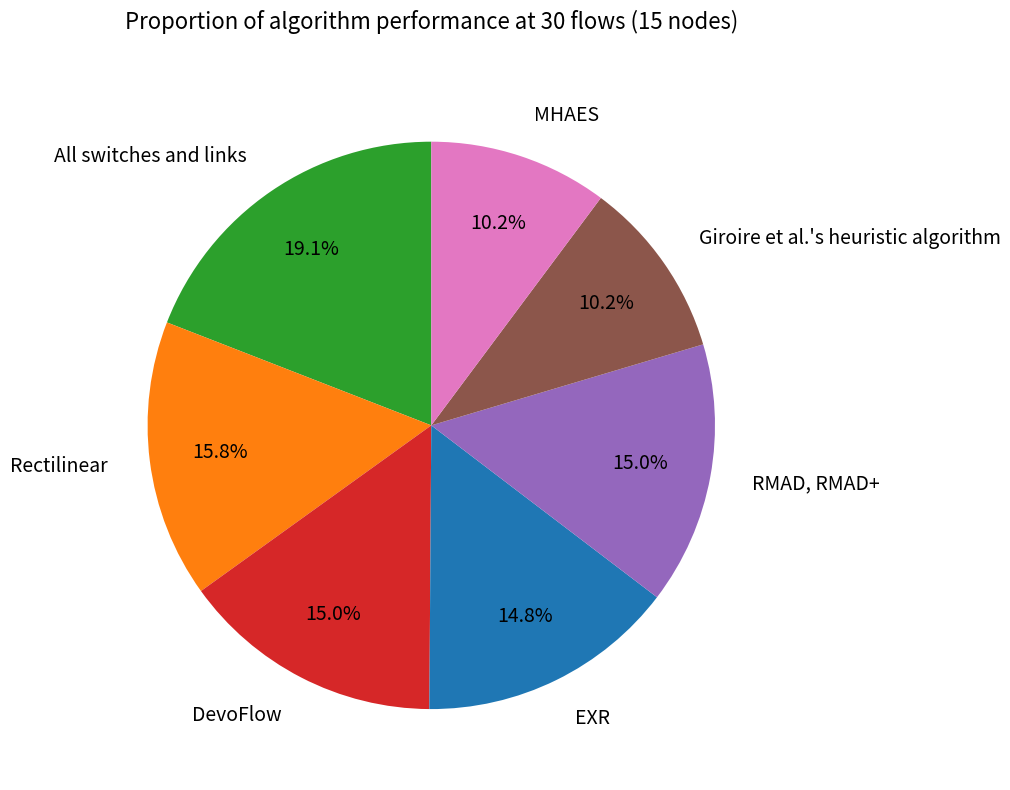

What is the total percentage of Rectilinear and Giroire et al.'s heuristic algorithm?

26.0%